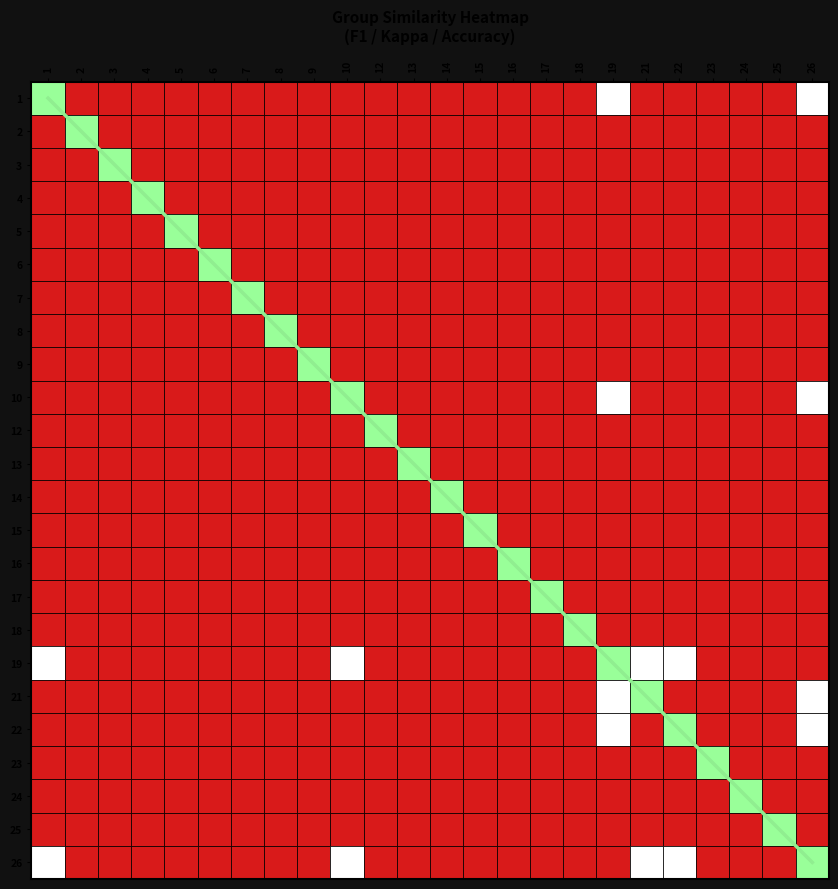

What is the greatest value displayed?

23.5